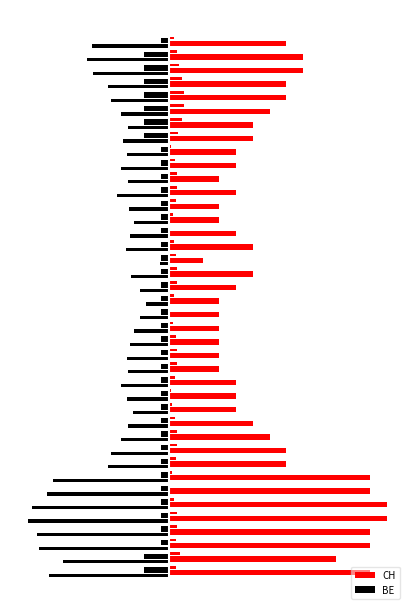

Is the value of BE at 9 greater than the value of CH at 10?

No